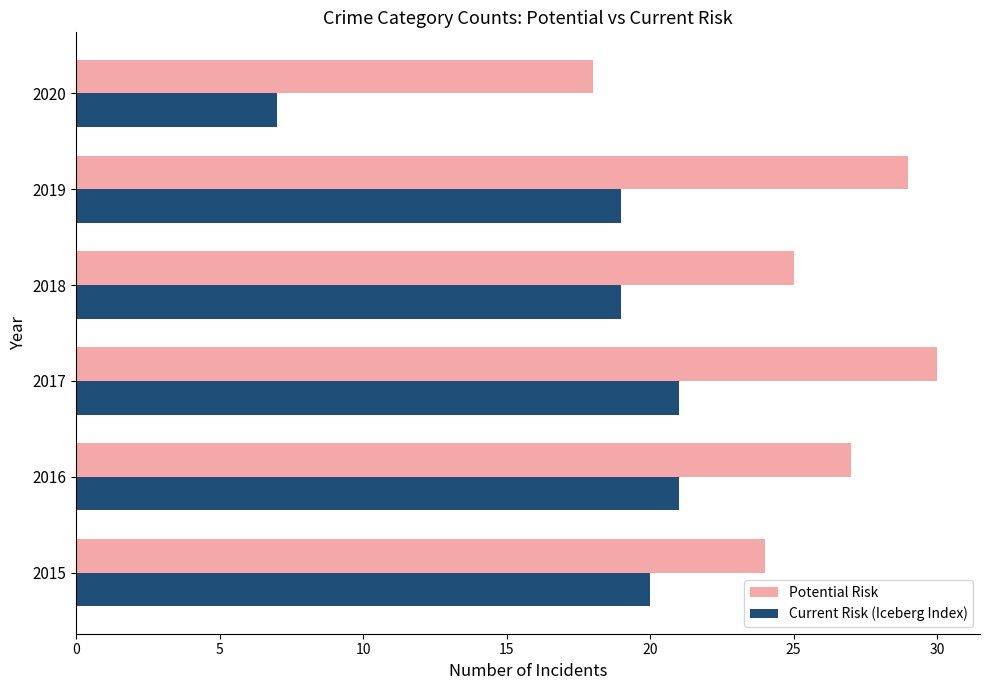

Which series has the largest total across all categories?

Potential Risk